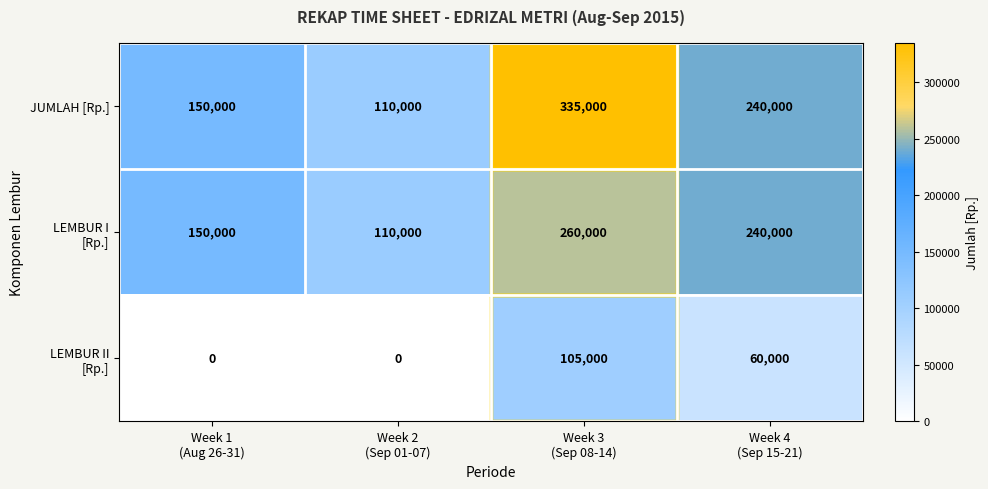

What is the difference between the maximum and minimum values in the JUMLAH [Rp.] series?

225000